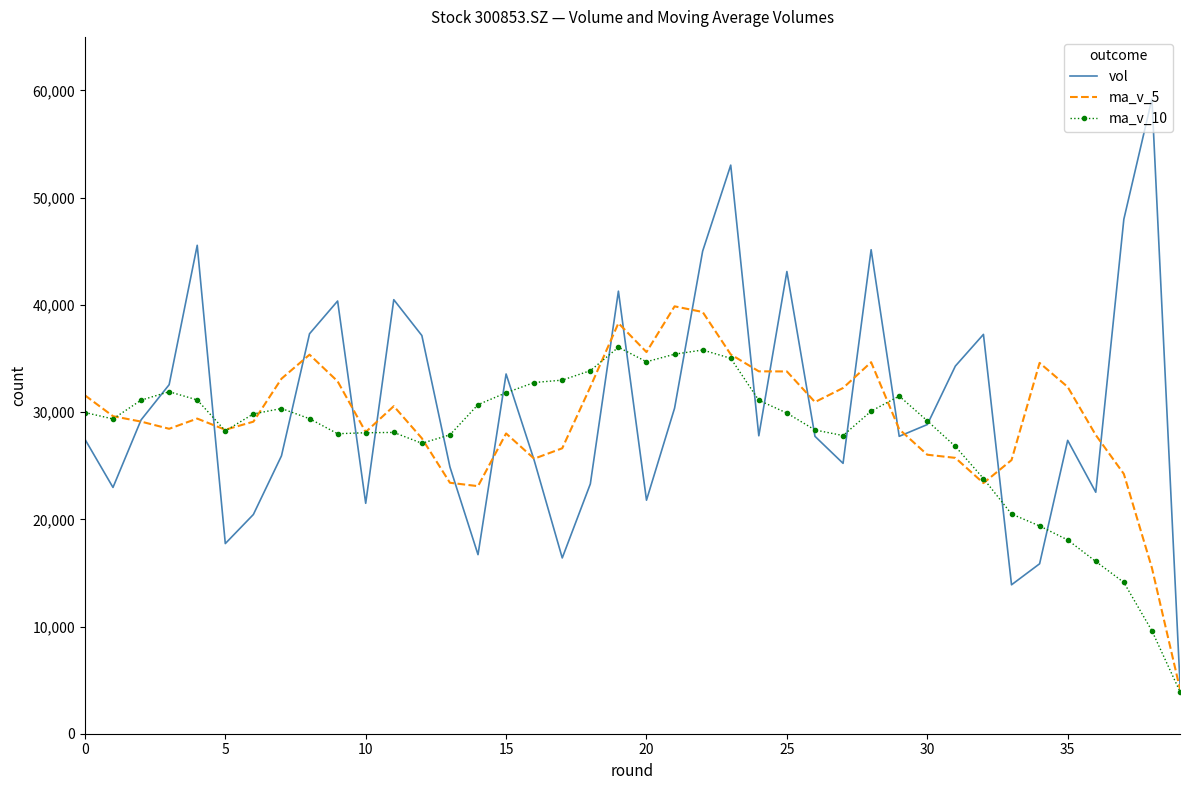

What is the difference between the maximum and minimum values in the ma_v_5 series?

35696.6